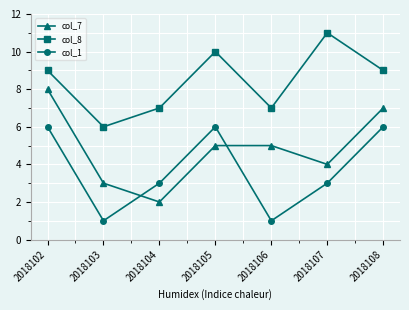

Which series has the largest range (max minus min)?

col_7